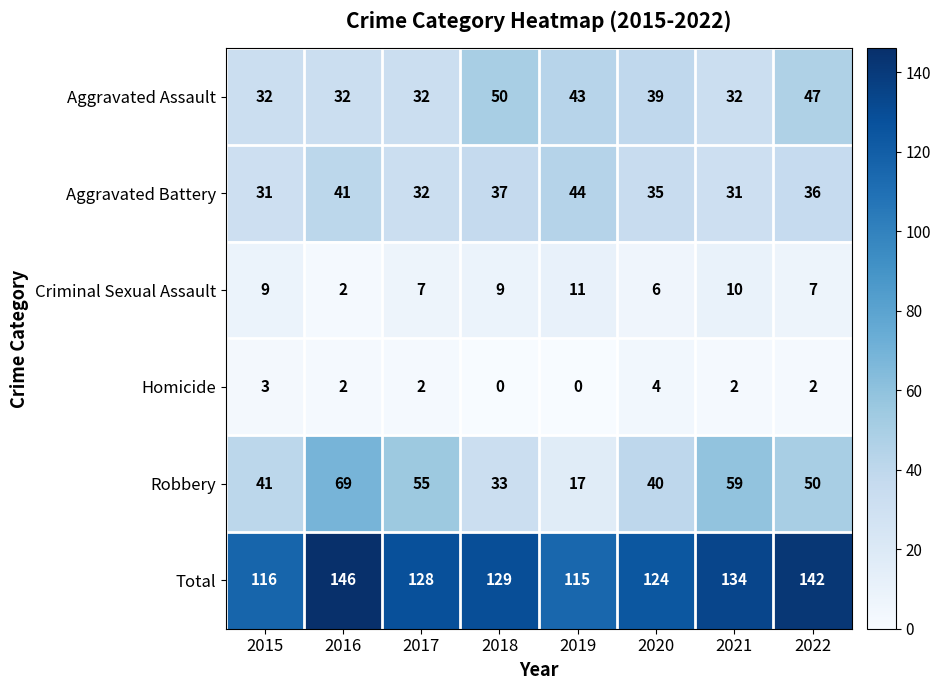

Which series has the largest range (max minus min)?

Robbery